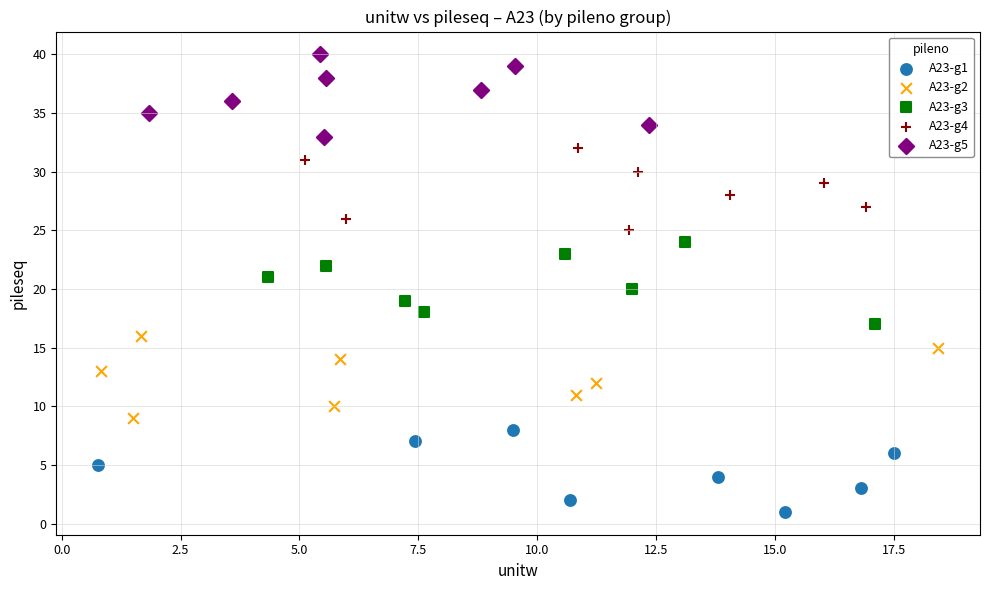

What are all the series names shown in the legend?

A23-g1, A23-g2, A23-g3, A23-g4, A23-g5